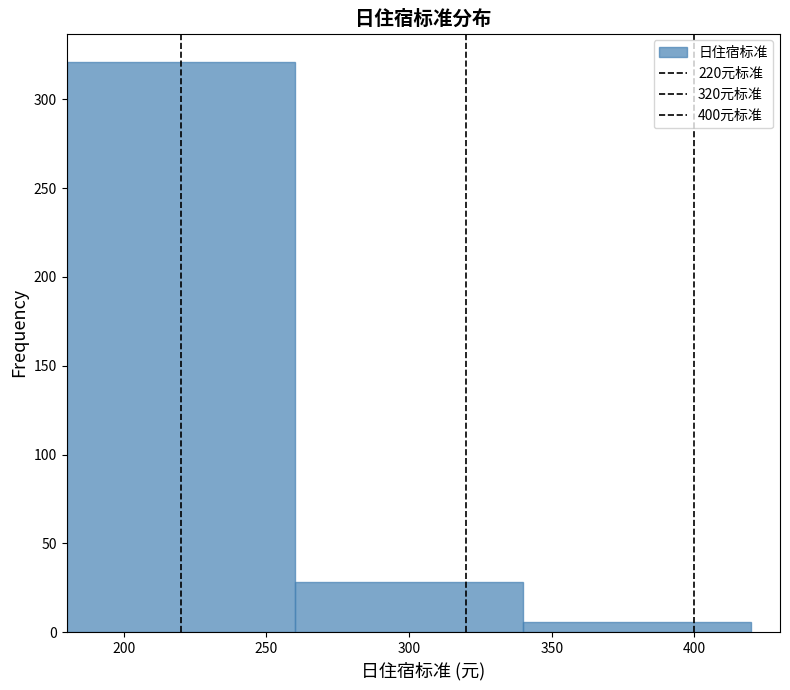

Over which range of the x-axis is the bar tallest?

180 to 260